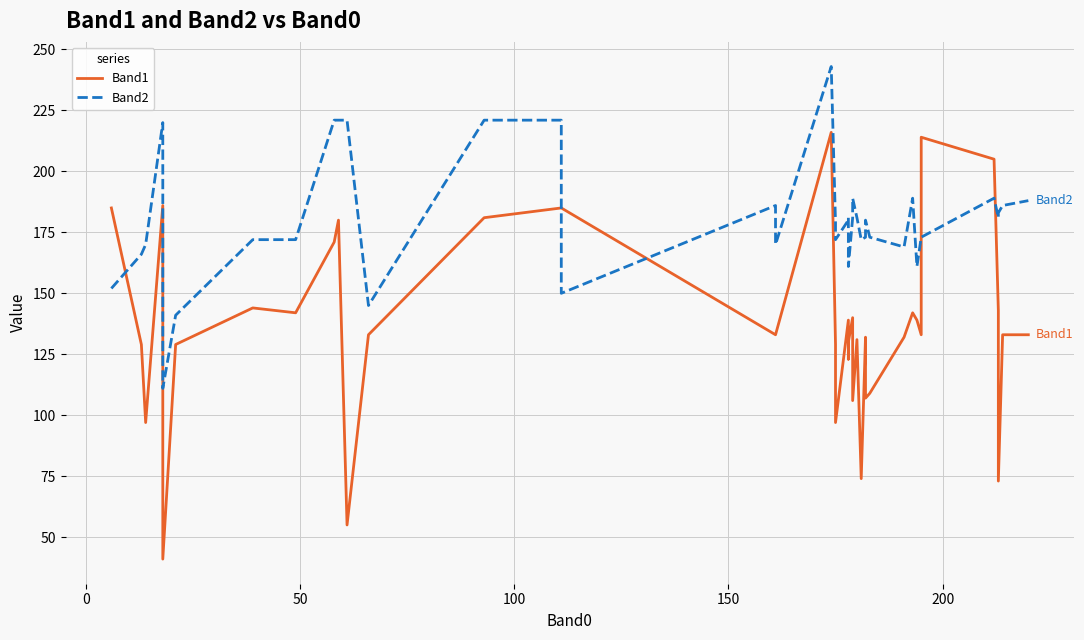

Is it true that Band2 equals 153 at 150?

False